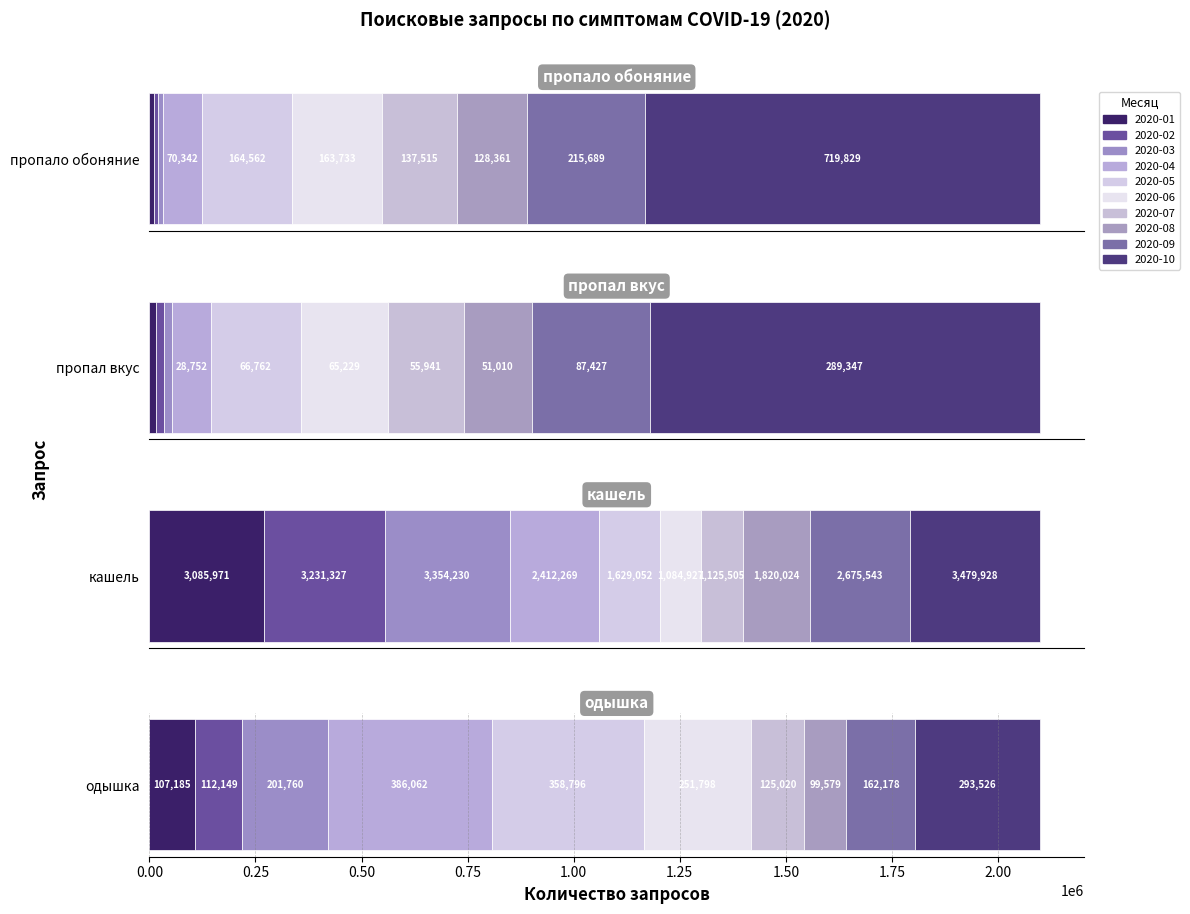

What is the greatest value displayed?

3479928